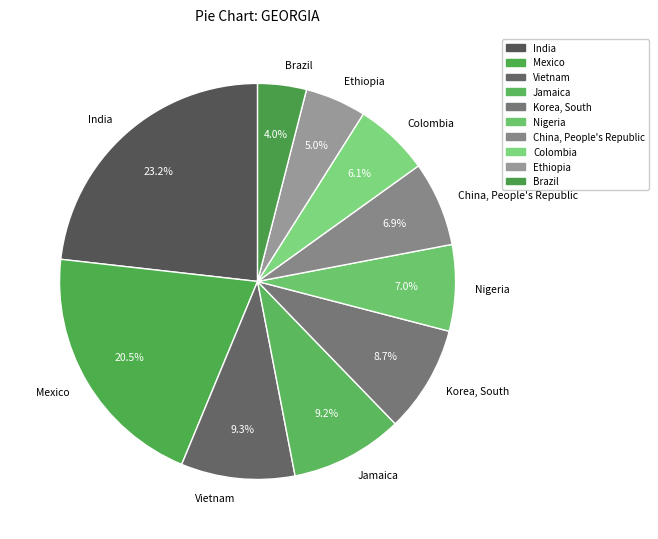

What percentage is the Jamaica slice, to the nearest percent?

9%